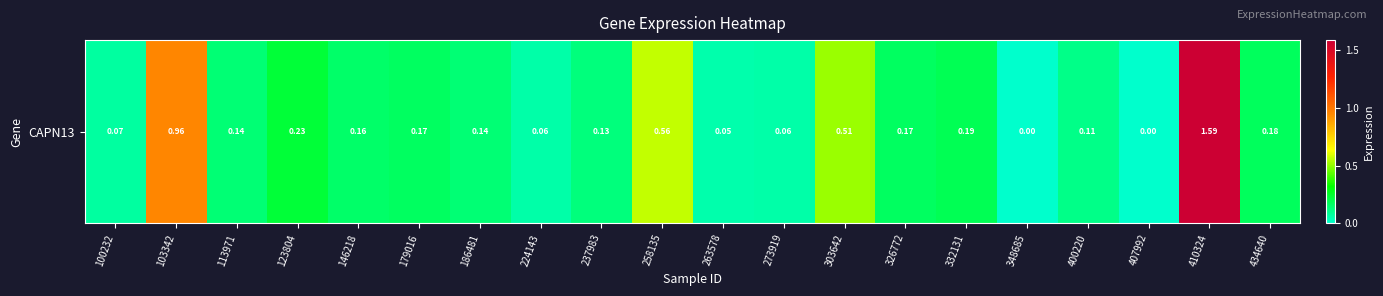

Reading left to right, extract all data points from this chart.

100232=0.1	103342=1.0	113971=0.1	123804=0.2	146218=0.2	179016=0.2	186481=0.1	224143=0.1	237983=0.1	258135=0.6	263578=0.1	273919=0.1	303642=0.5	326772=0.2	332131=0.2	348685=0.0	400220=0.1	407992=0.0	410324=1.6	434640=0.2